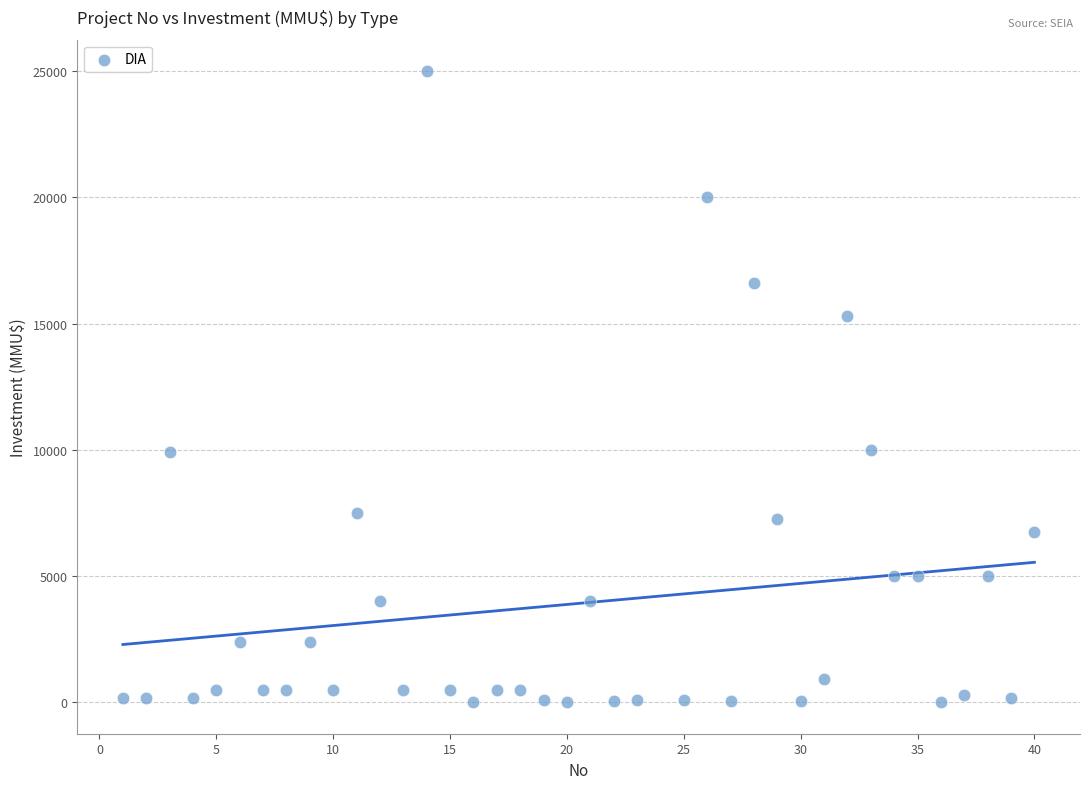

What is the range of Y values (max minus min)?

25000